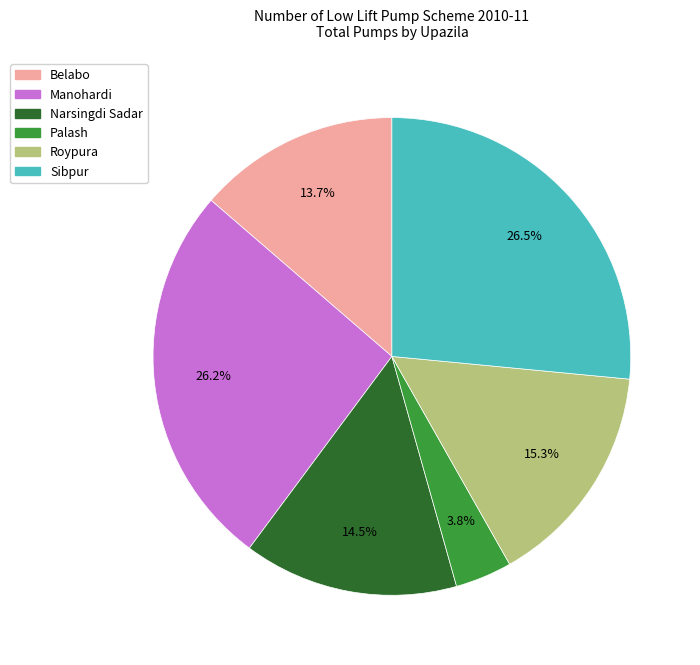

Is there any slice that represents more than half of the pie?

No